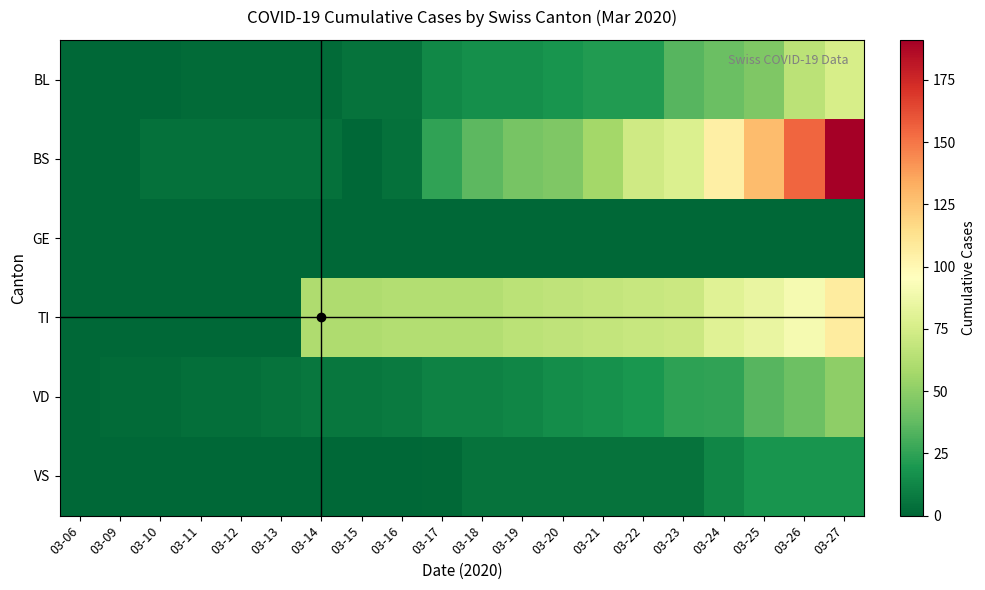

Reading right to left, transcribe all the data shown in this chart.

BL: 03-27=76	03-26=65	03-25=46	03-24=40	03-23=35	03-22=21	03-21=21	03-20=18	03-19=16	03-18=16	03-17=13	03-16=5	03-15=5	03-14=2	03-13=2	03-12=2	03-11=2	03-10=0	03-09=0	03-06=0
BS: 03-27=191	03-26=155	03-25=128	03-24=105	03-23=78	03-22=73	03-21=57	03-20=46	03-19=44	03-18=36	03-17=25	03-16=4	03-15=0	03-14=4	03-13=4	03-12=4	03-11=4	03-10=4	03-09=0	03-06=0
GE: 03-27=0	03-26=0	03-25=0	03-24=0	03-23=0	03-22=0	03-21=0	03-20=0	03-19=0	03-18=0	03-17=0	03-16=0	03-15=0	03-14=0	03-13=0	03-12=0	03-11=0	03-10=0	03-09=0	03-06=0
TI: 03-27=107	03-26=91	03-25=85	03-24=80	03-23=71	03-22=70	03-21=68	03-20=67	03-19=65	03-18=62	03-17=62	03-16=62	03-15=61	03-14=61	03-13=0	03-12=0	03-11=0	03-10=0	03-09=0	03-06=0
VD: 03-27=50	03-26=41	03-25=35	03-24=25	03-23=24	03-22=19	03-21=17	03-20=15	03-19=12	03-18=11	03-17=11	03-16=8	03-15=6	03-14=6	03-13=5	03-12=3	03-11=3	03-10=2	03-09=2	03-06=0
VS: 03-27=18	03-26=18	03-25=18	03-24=12	03-23=5	03-22=5	03-21=5	03-20=5	03-19=5	03-18=5	03-17=1	03-16=0	03-15=0	03-14=0	03-13=0	03-12=0	03-11=0	03-10=0	03-09=0	03-06=0